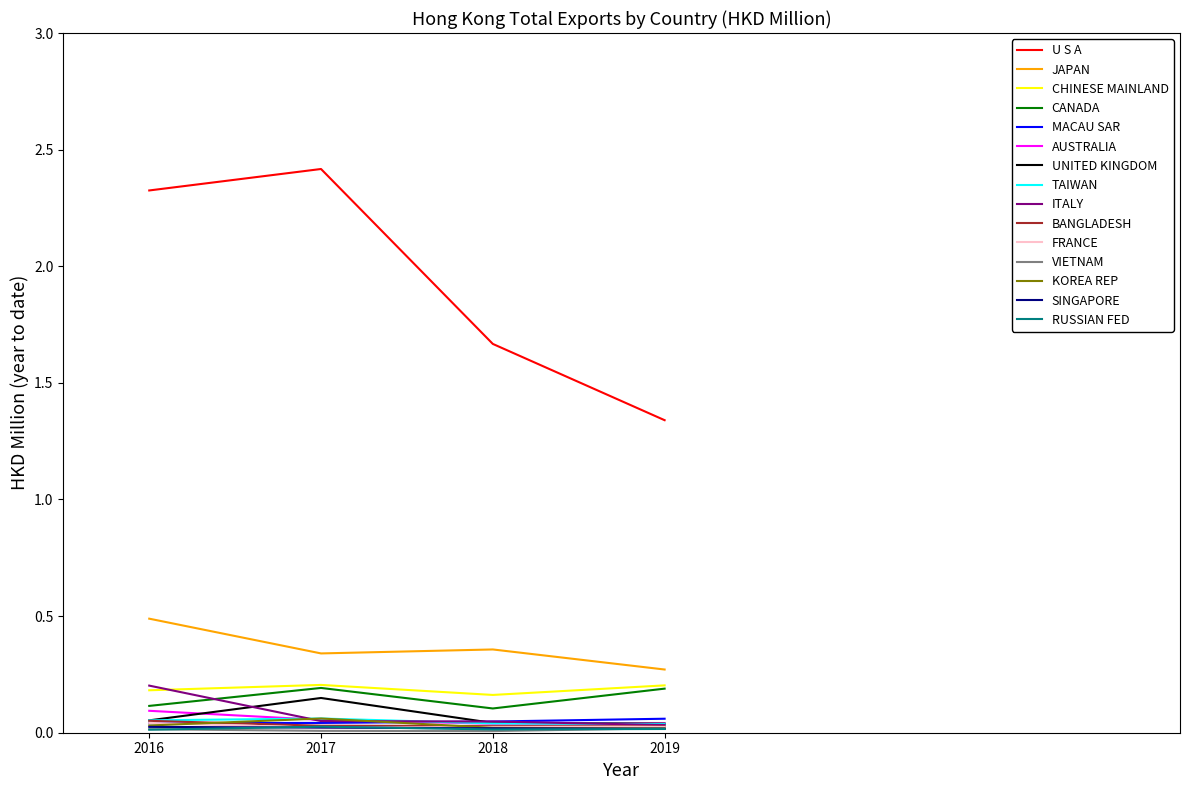

Which series has the largest total across all categories?

U S A